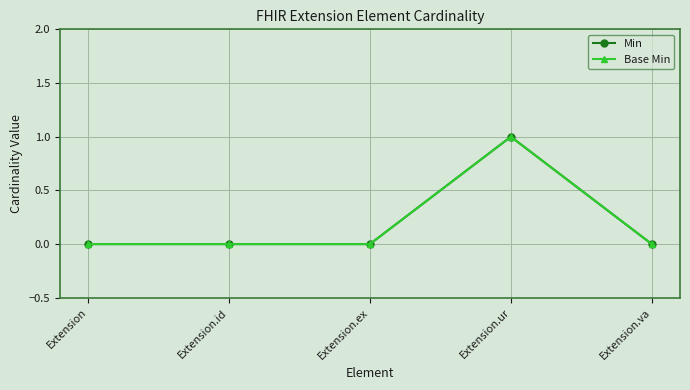

At Extension.ex, list the series in order from largest to smallest.

Min, Base Min